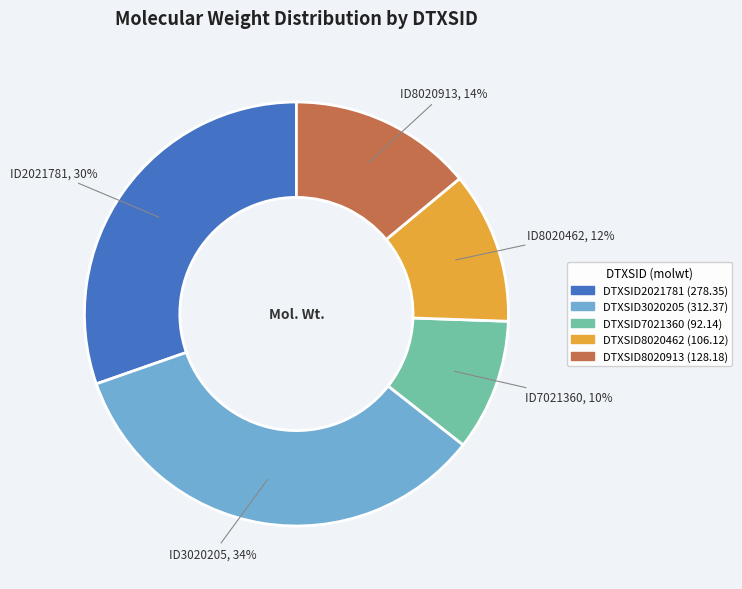

How many slices are in this pie chart?

5